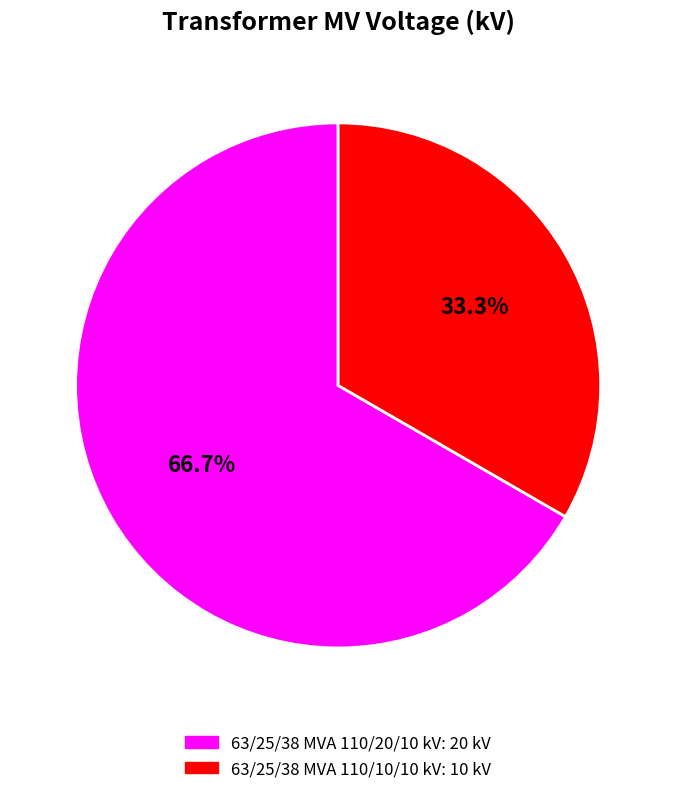

Does 63/25/38 MVA 110/20/10 kV account for over 50% of the chart?

Yes